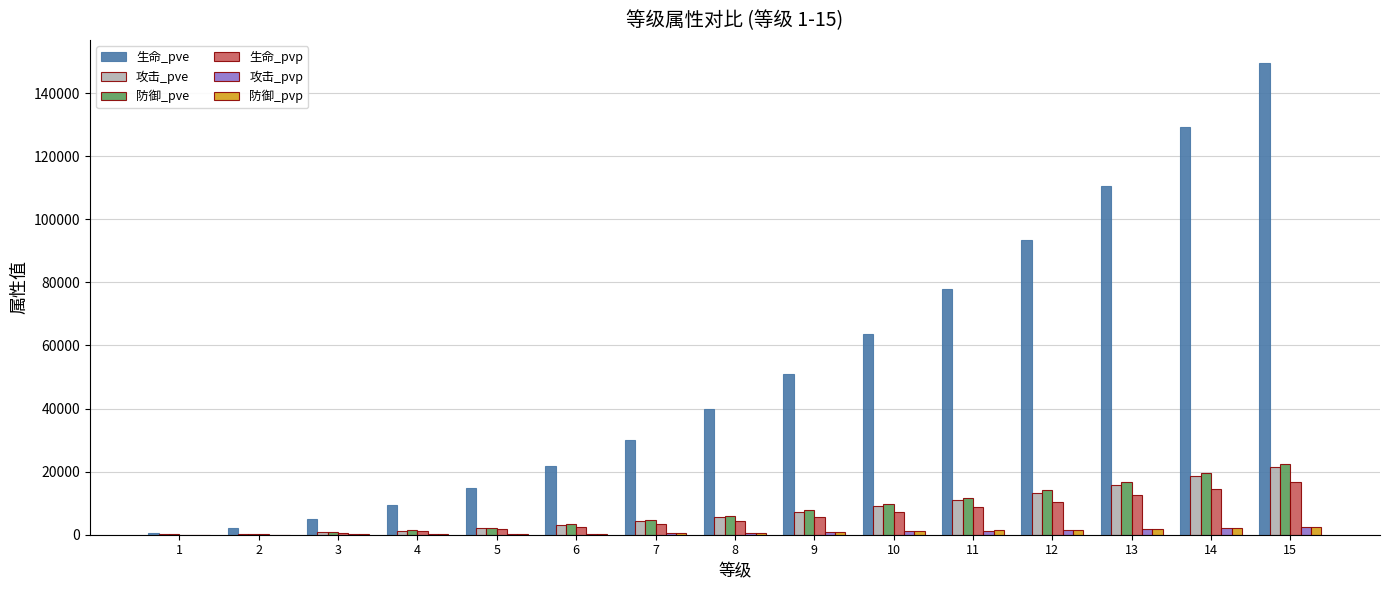

Which series has the largest total across all categories?

生命_pve